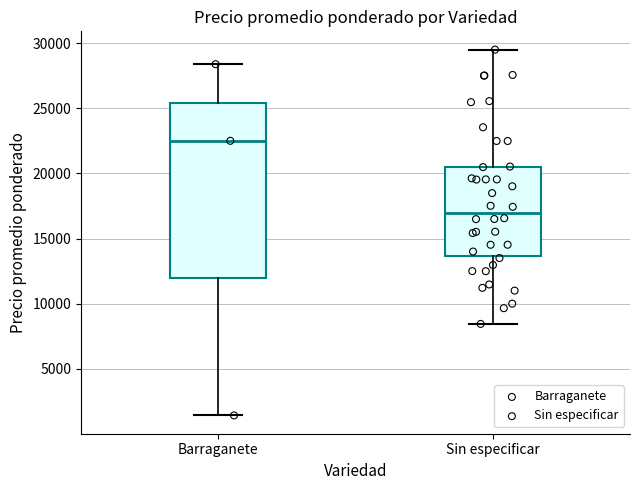

Reading left to right, transcribe this box plot: for each box, give where its median line is, the range the box spans, and where its two whiskers end, as read against the y-axis. The values are not printed on the chart, so give them approximately, as read against the axis.

Barraganete: median 22500, box 12000 to 25500, whiskers 1500 to 28500
Sin especificar: median 17000, box 13500 to 20500, whiskers 8500 to 29500